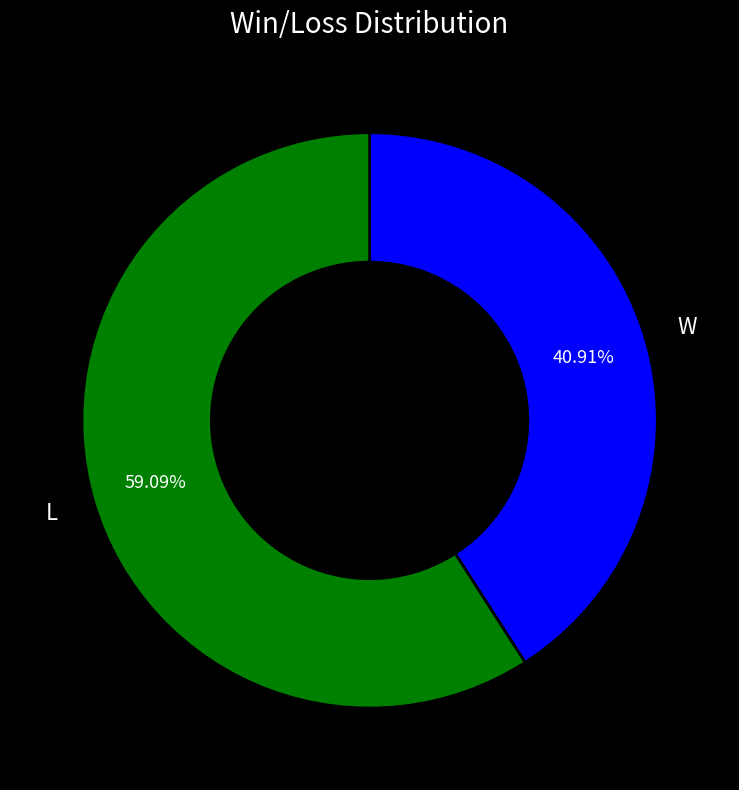

Is there a majority slice in this chart?

Yes